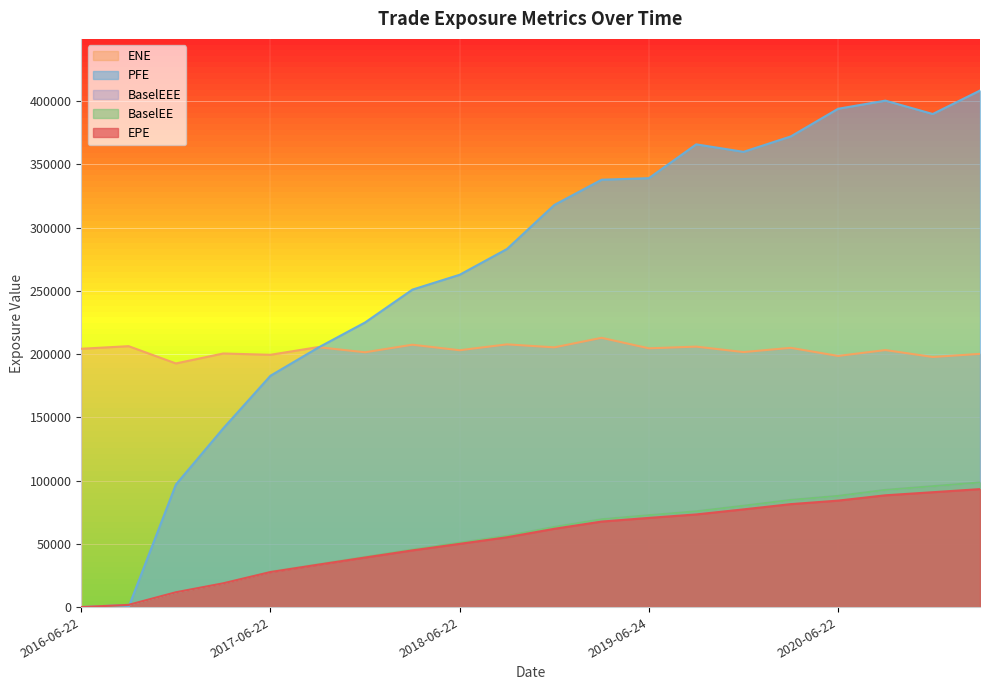

What is the label of the 2nd point from the left?

2016-09-22